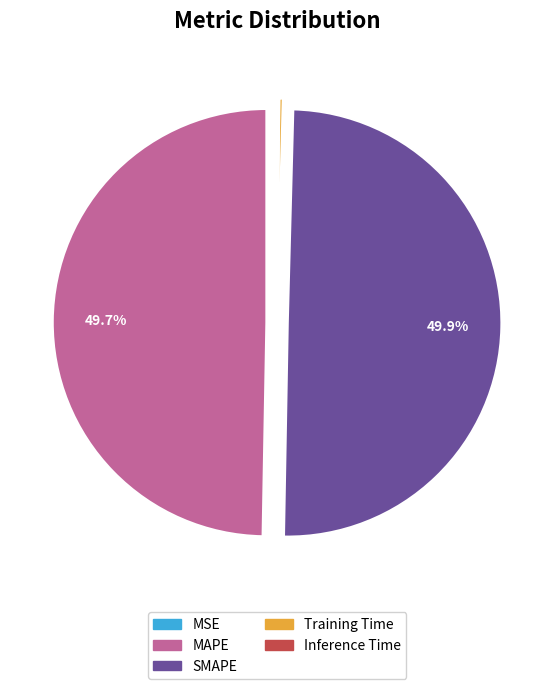

Is the sum of MAPE and SMAPE greater than half?

Yes